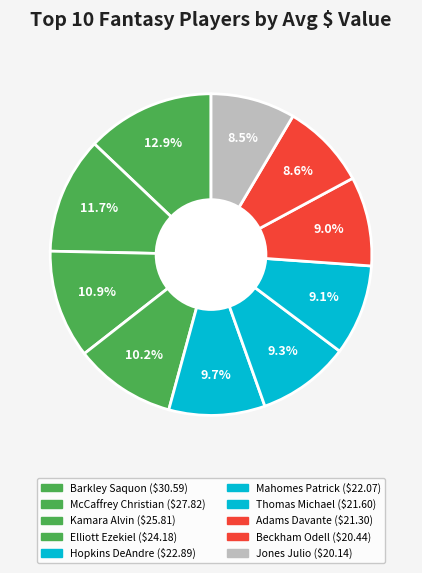

How many slices are in this pie chart?

10